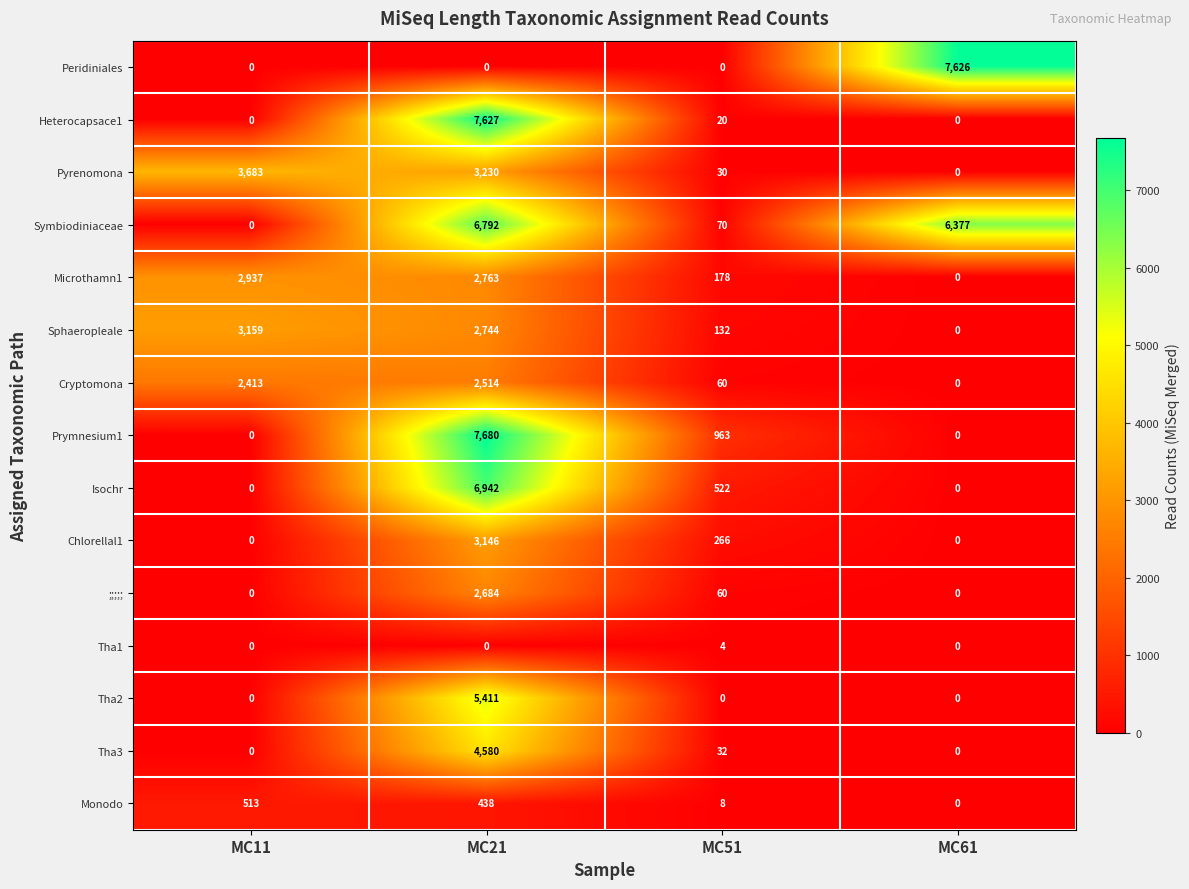

What is the maximum value for Chlorellal1?

3146